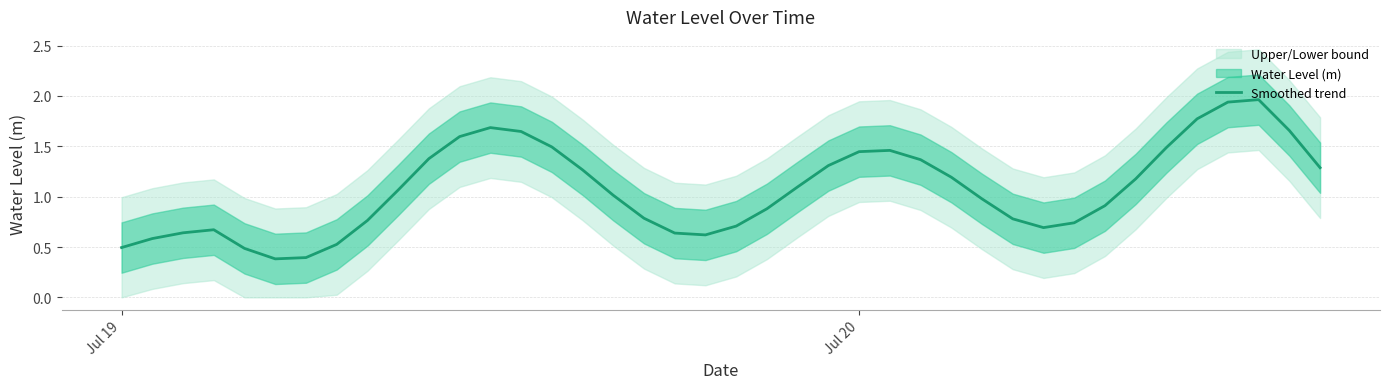

True or false: there are more than 2 points higher than both neighbors.

True